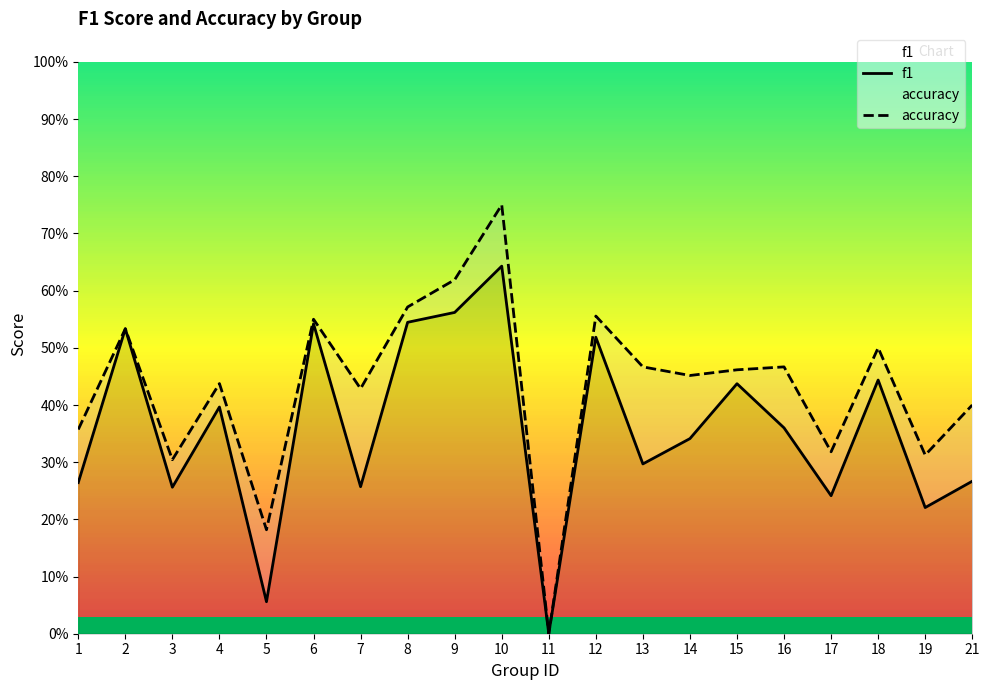

Reading left to right, extract all data points from this chart.

f1: 1=0.3	2=0.5	3=0.3	4=0.4	5=0.1	6=0.5	7=0.3	8=0.5	9=0.6	10=0.6	11=0.0	12=0.5	13=0.3	14=0.3	15=0.4	16=0.4	17=0.2	18=0.4	19=0.2	21=0.3
accuracy: 1=0.4	2=0.5	3=0.3	4=0.4	5=0.2	6=0.6	7=0.4	8=0.6	9=0.6	10=0.8	11=0.0	12=0.6	13=0.5	14=0.5	15=0.5	16=0.5	17=0.3	18=0.5	19=0.3	21=0.4